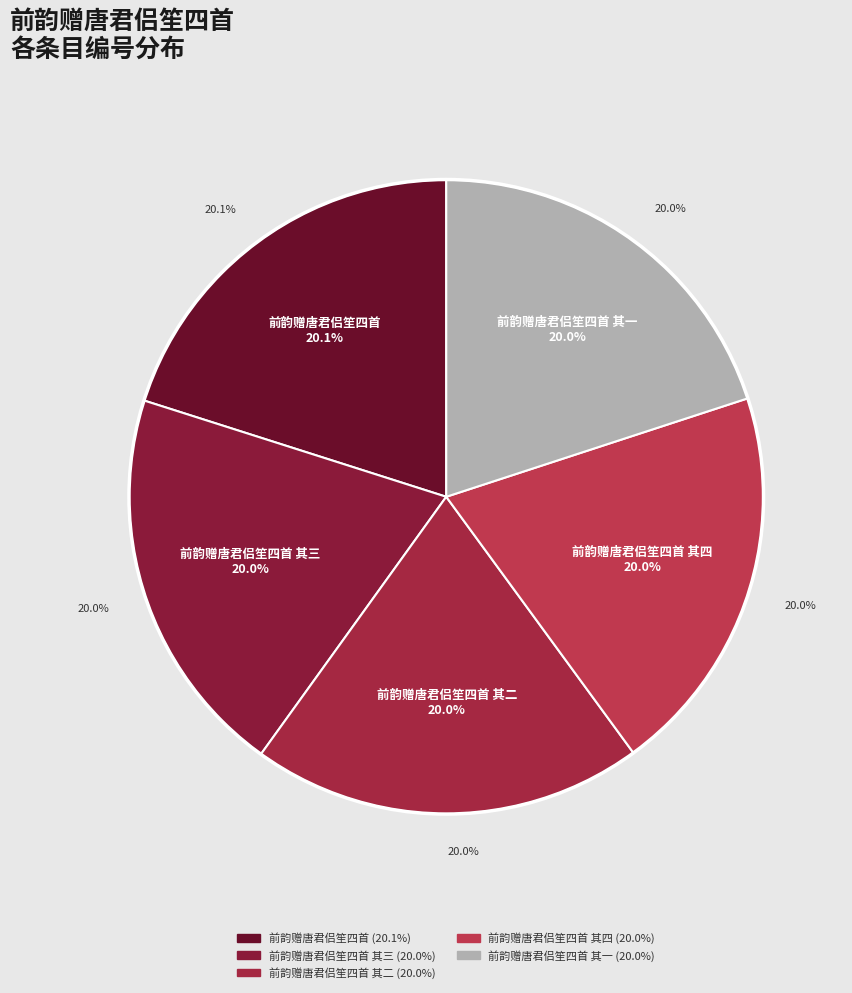

Which has a higher value, 前韵赠唐君侣笙四首 or 前韵赠唐君侣笙四首 其一?

前韵赠唐君侣笙四首